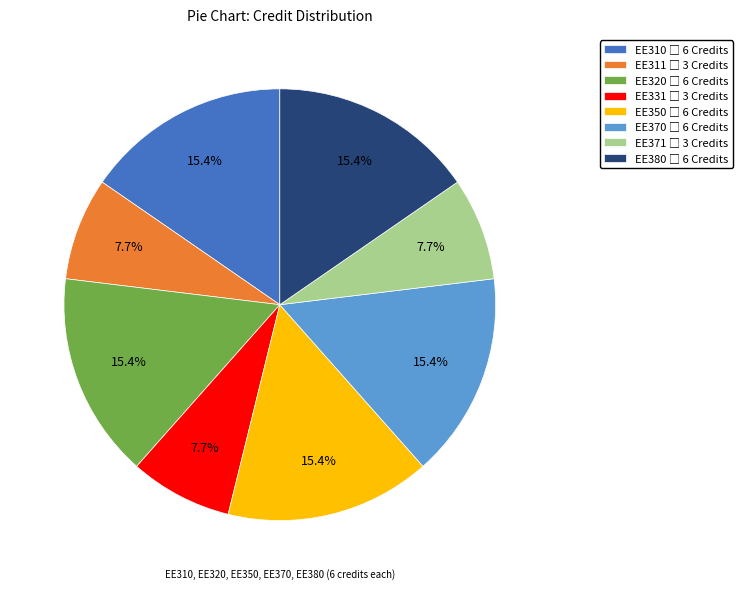

Is there any slice that represents more than half of the pie?

No